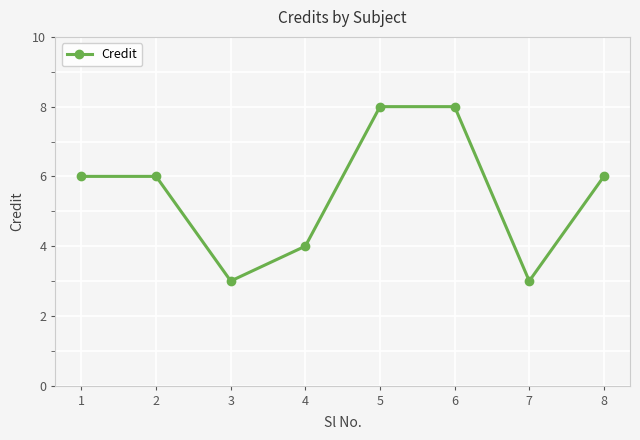

Where is the first local minimum?

3